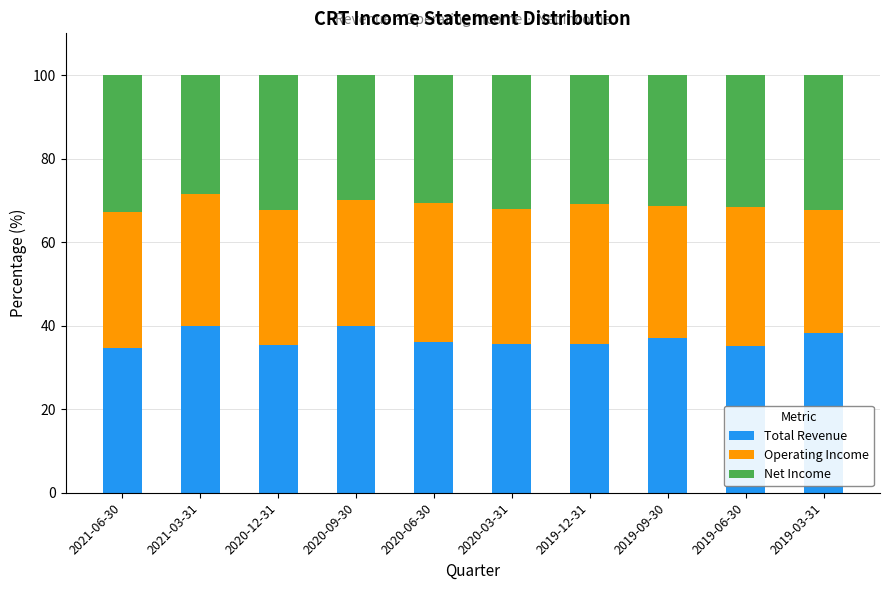

What is the total value across all series at 2019-09-30?

100.0